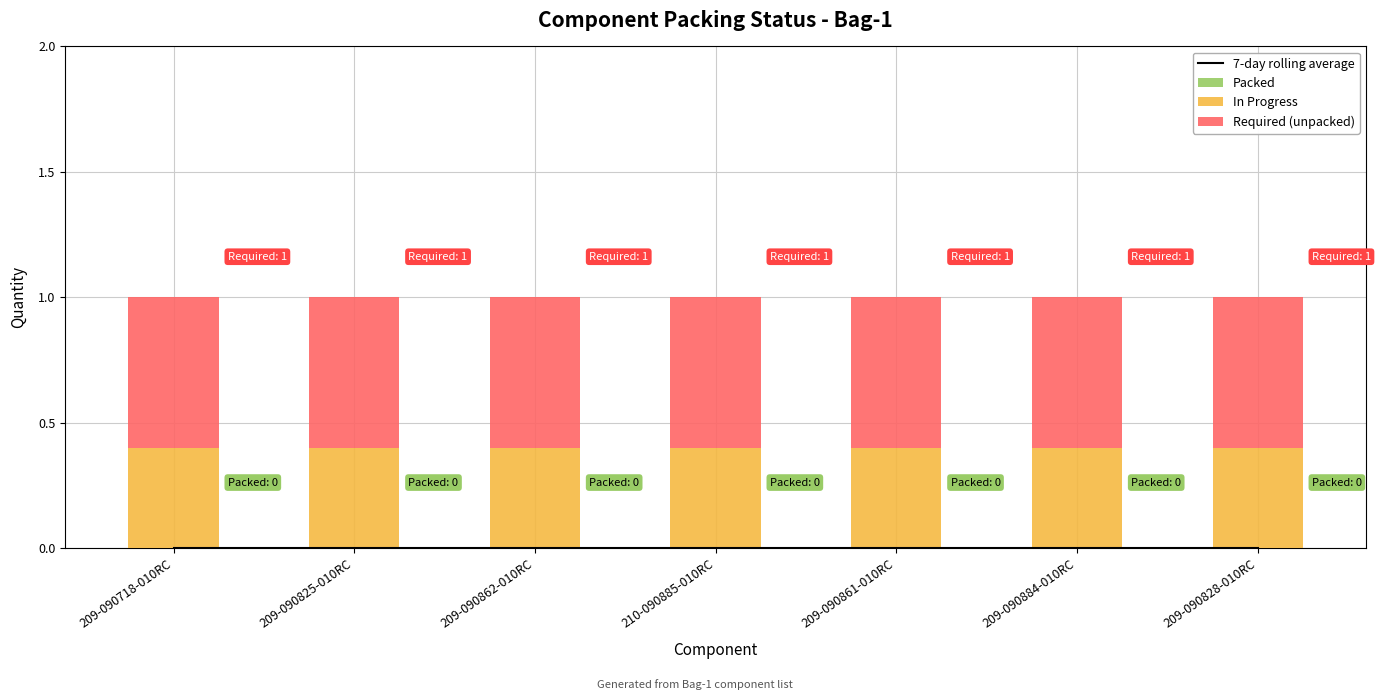

Rank the categories by Packed value from lowest to highest.

209-090718-010RC, 209-090825-010RC, 209-090862-010RC, 210-090885-010RC, 209-090861-010RC, 209-090884-010RC, 209-090828-010RC